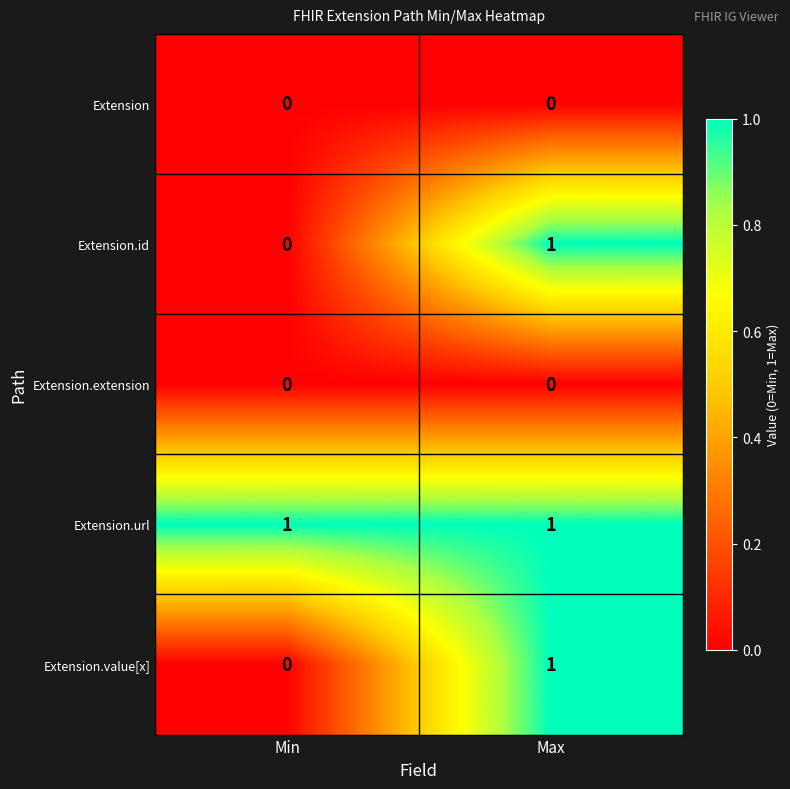

Rank the categories by Extension.value[x] value from lowest to highest.

Min, Max